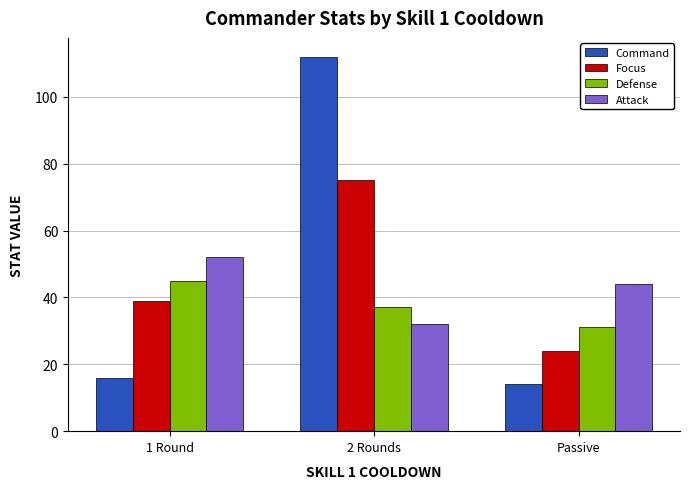

True or false: Focus has a value of 52 at 1 Round.

False